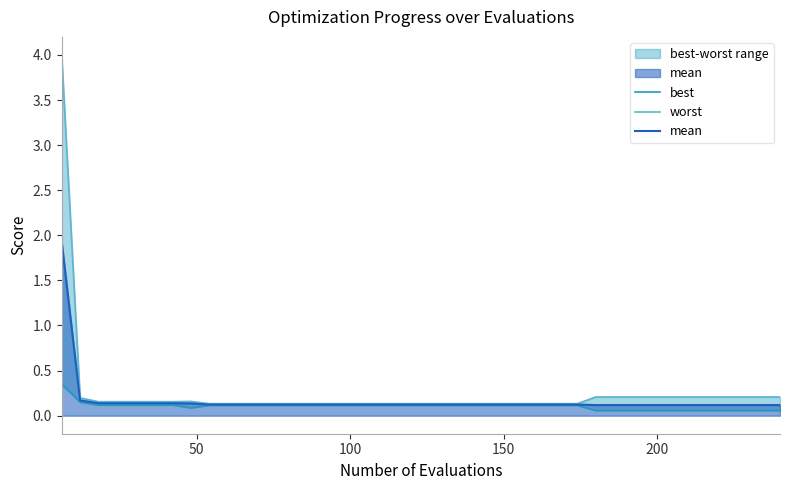

Rank the series by their average value, from lowest to highest.

best, mean, worst